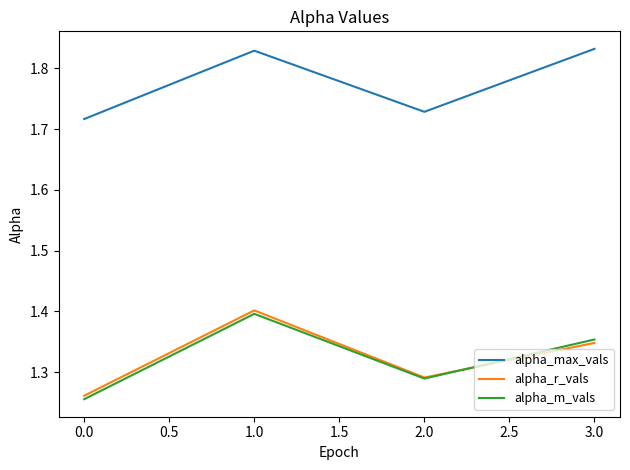

Which series has the largest total across all categories?

alpha_max_vals